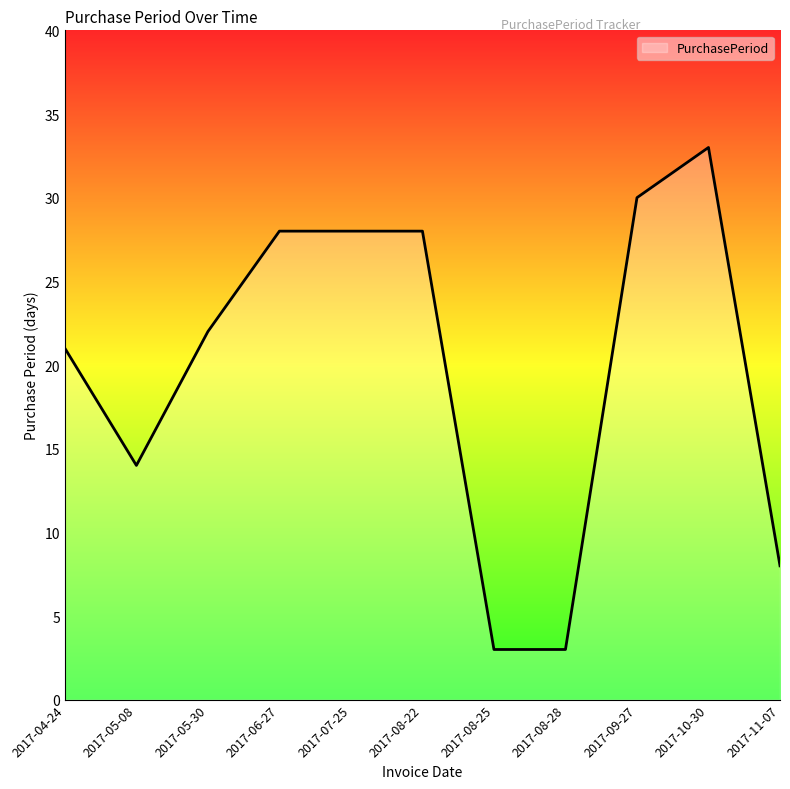

What is the smallest value displayed?

3